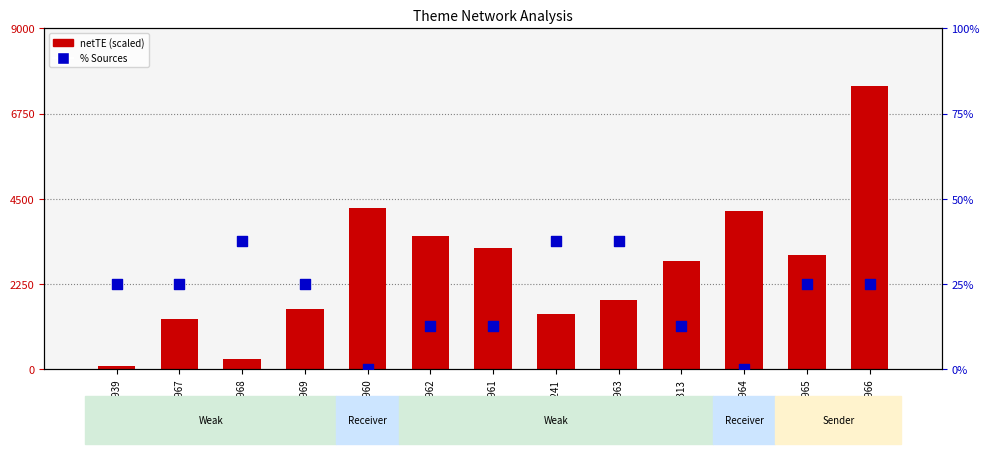

What are all the series names shown in the legend?

netTE (scaled), % Sources